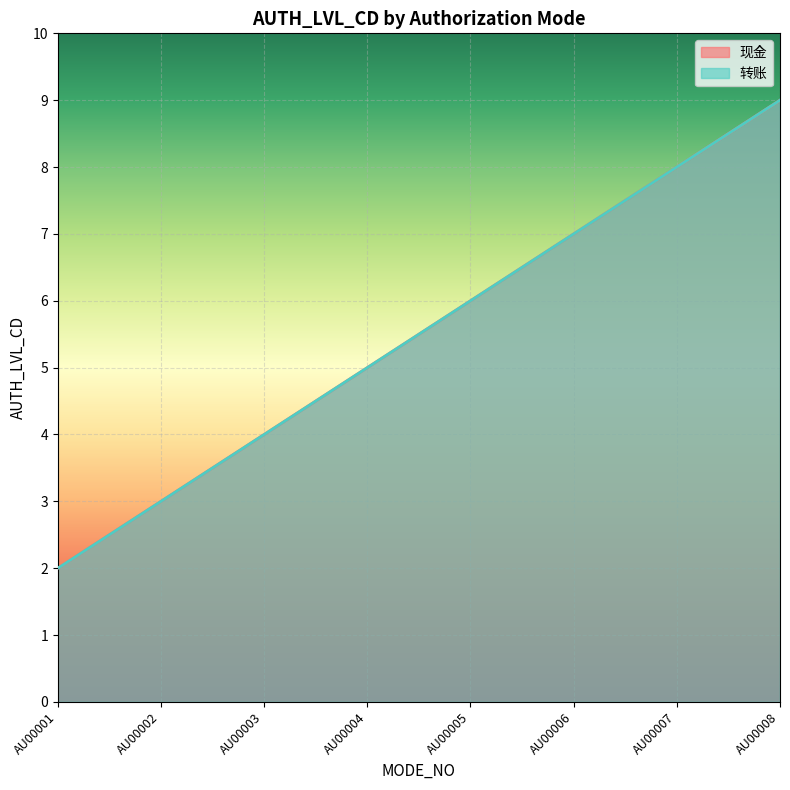

The 转账 series shows 1 at AU00005. True or false?

False